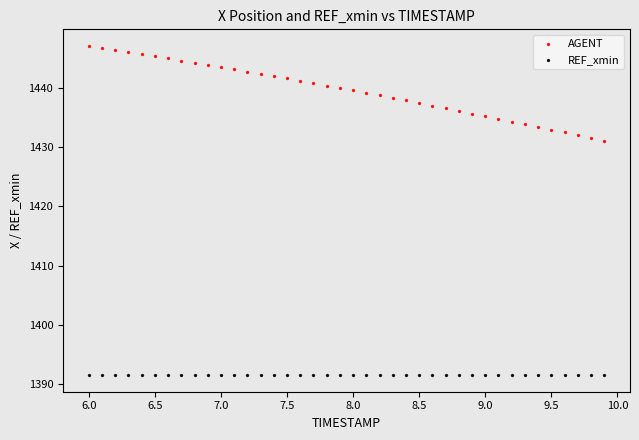

Which series reaches the maximum Y coordinate?

AGENT